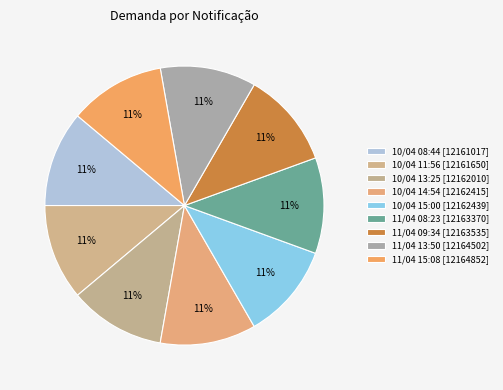

Count the number of slices in the pie.

9